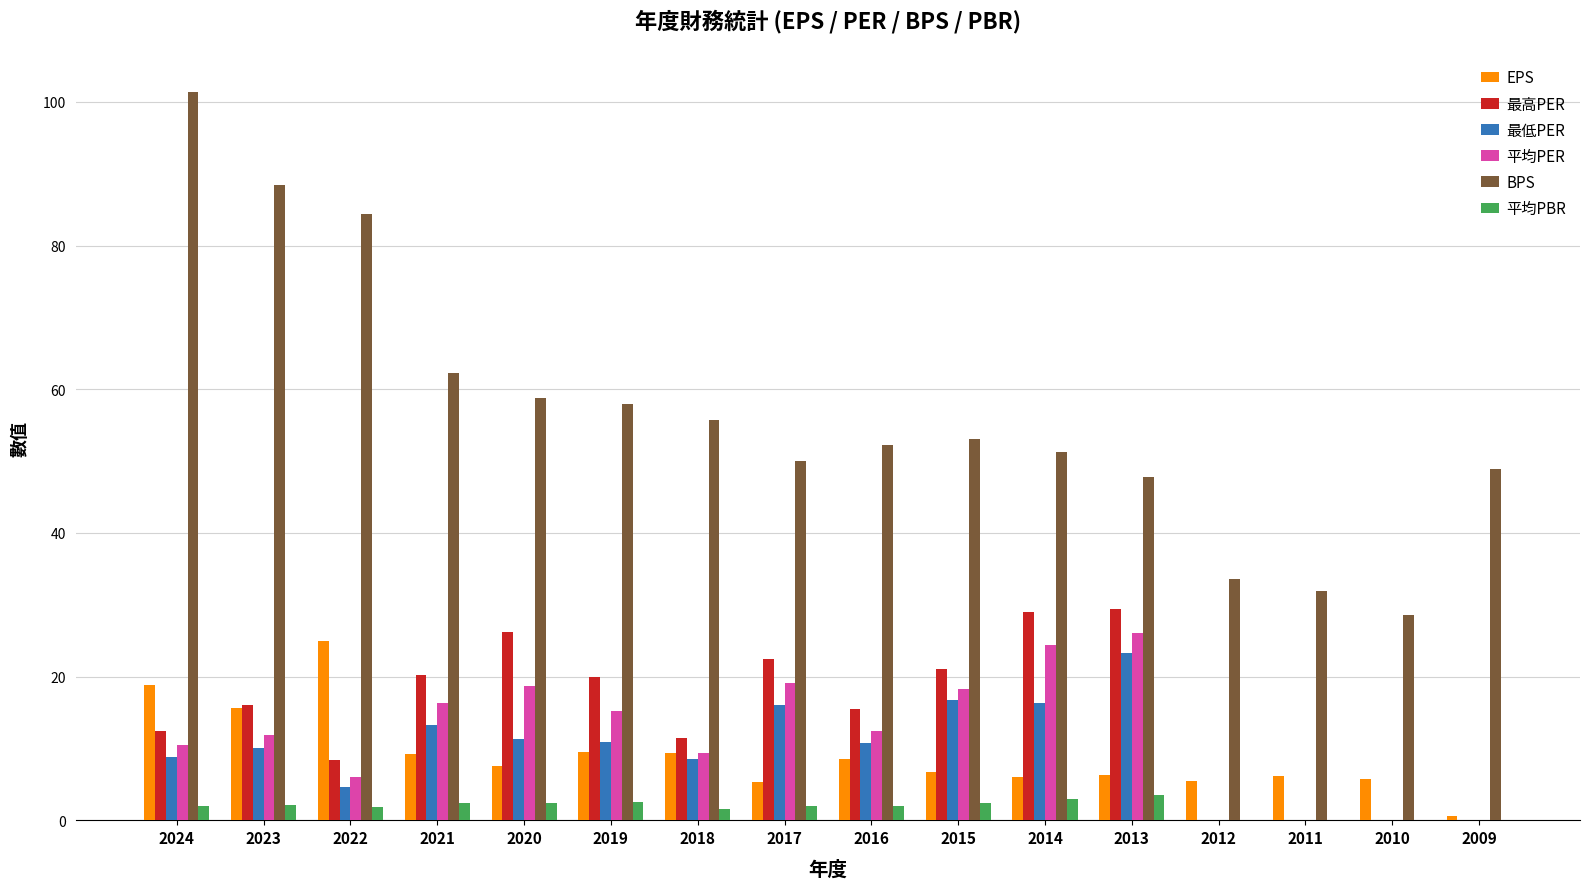

Is it true that 平均PER equals 9.4 at 2018?

True